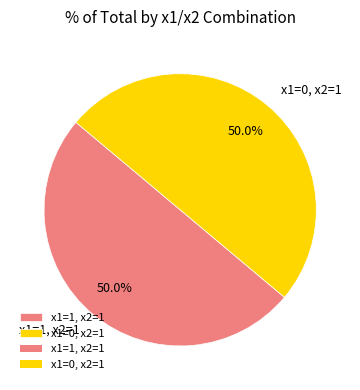

Approximately how many times larger is the value at x1=0, x2=1 compared to x1=1, x2=1?

1.0